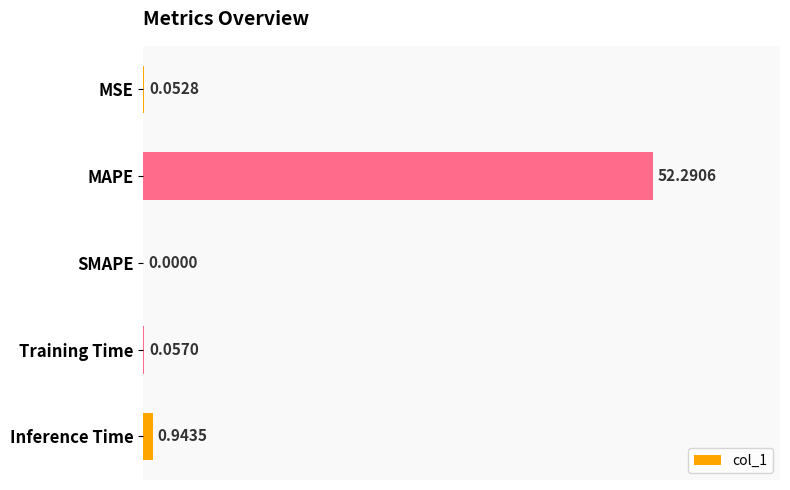

What is the maximum value shown in the chart?

52.3